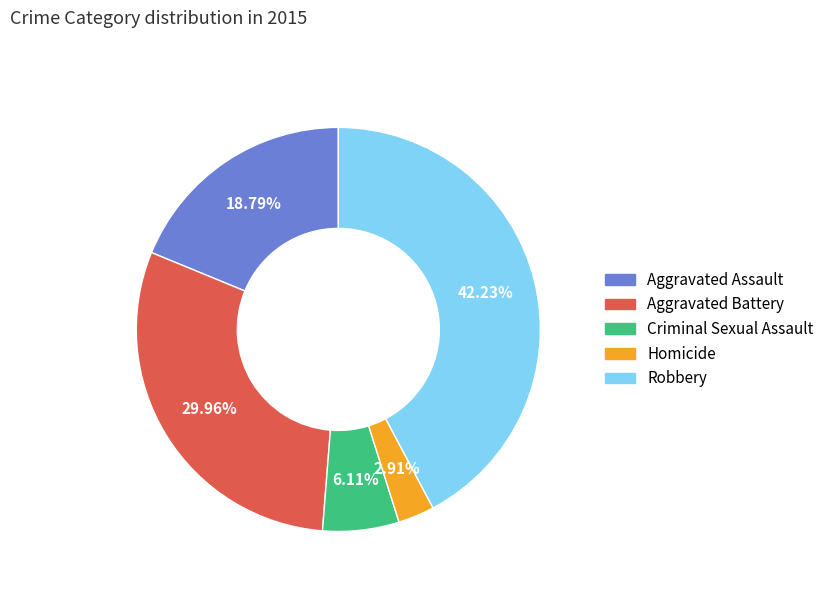

Which slice is the largest?

Robbery